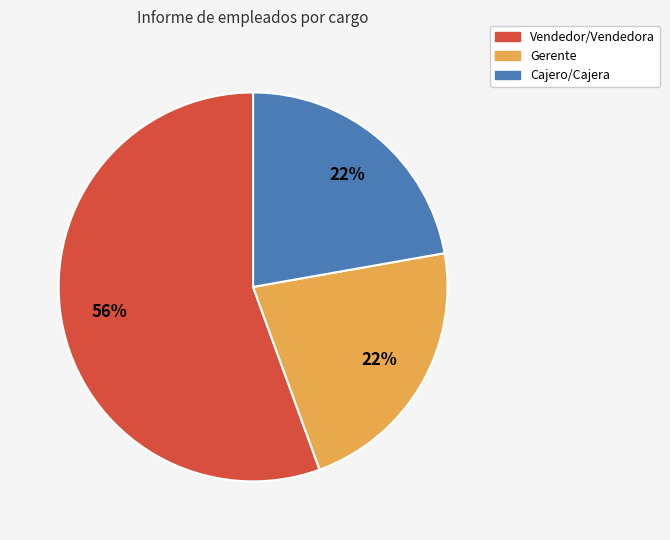

Do Vendedor/Vendedora and Cajero/Cajera together represent more than half of the pie?

Yes